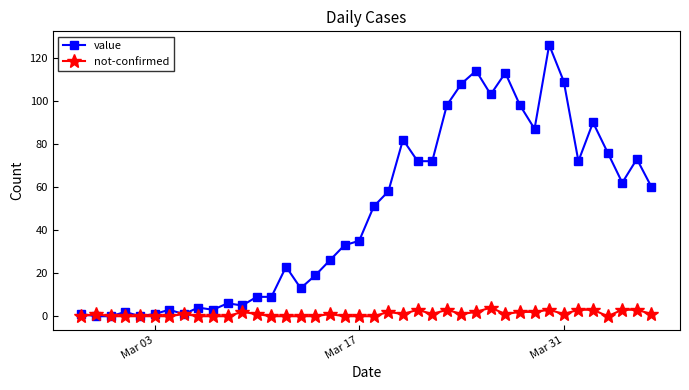

Which series has the widest spread of values?

value